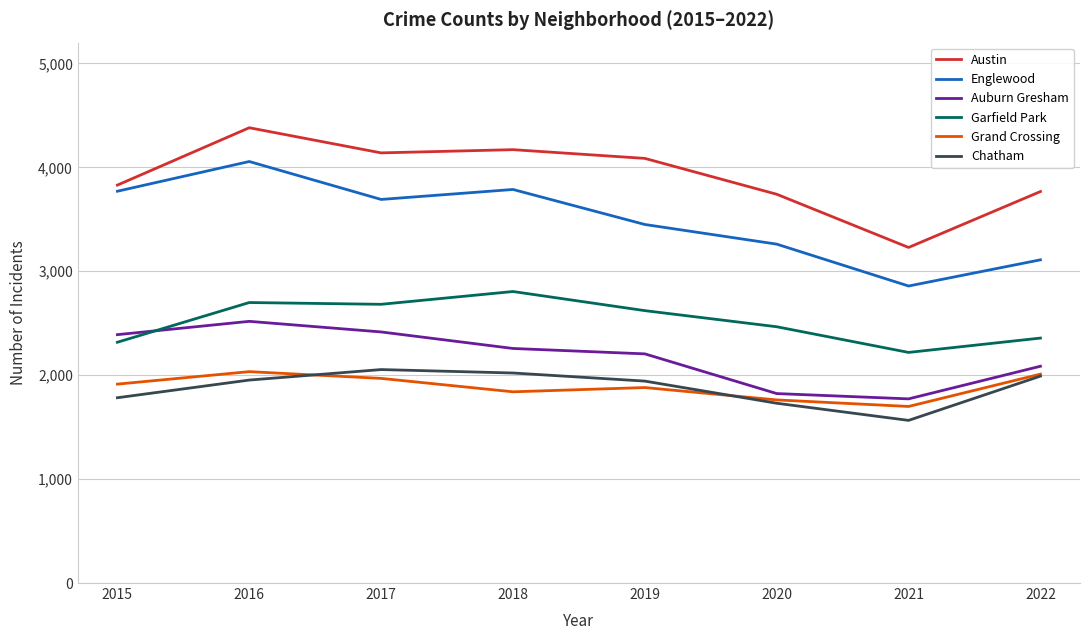

Which series has the largest total across all categories?

Austin